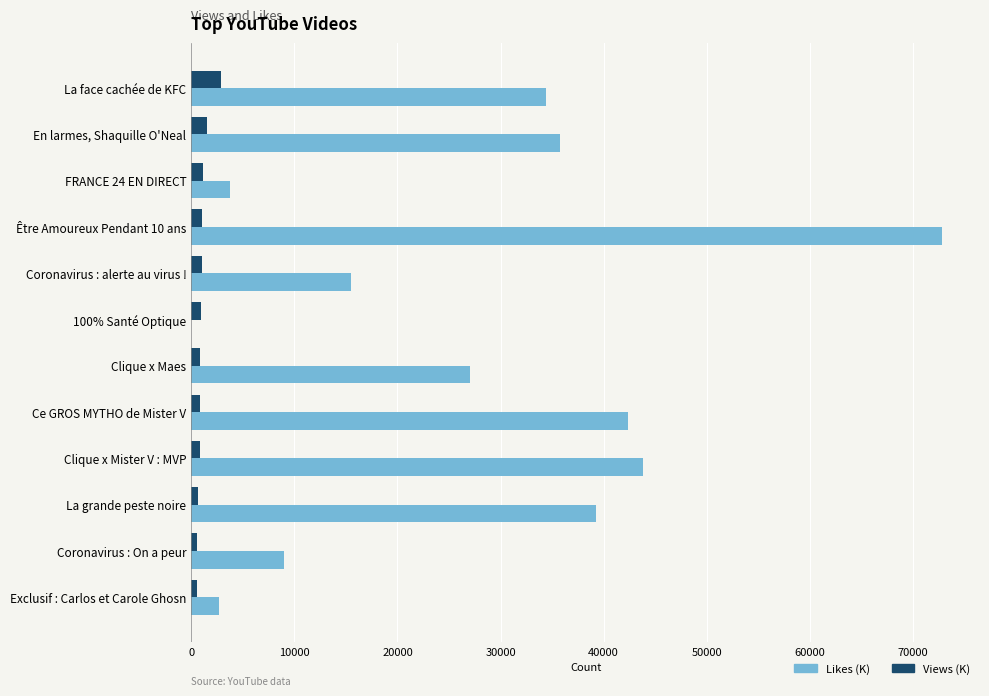

Which series changed the most between En larmes, Shaquille O'Neal and Être Amoureux Pendant 10 ans?

Likes (K)